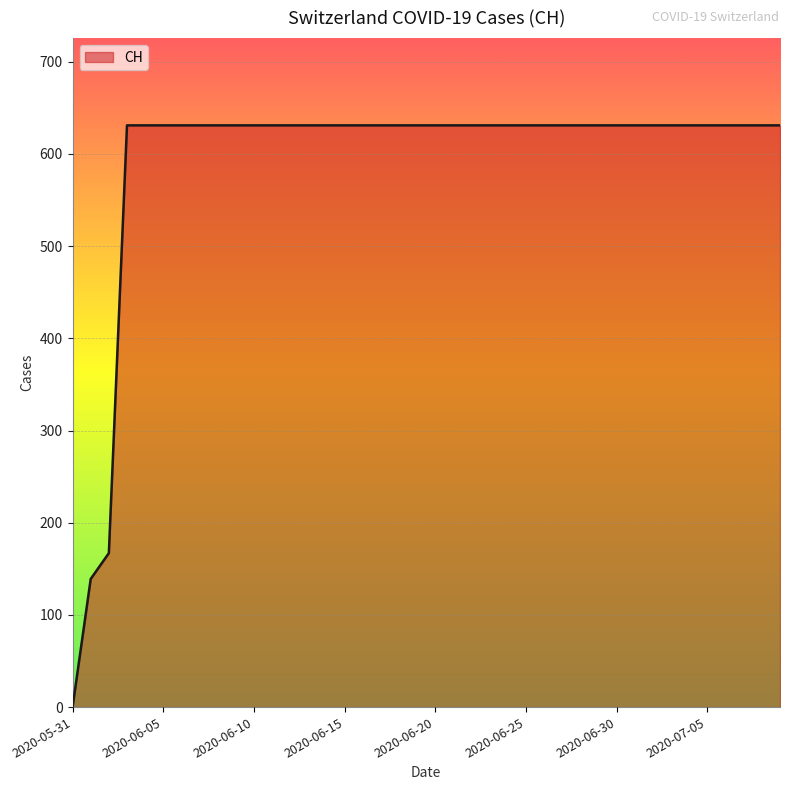

What is the greatest value displayed?

631